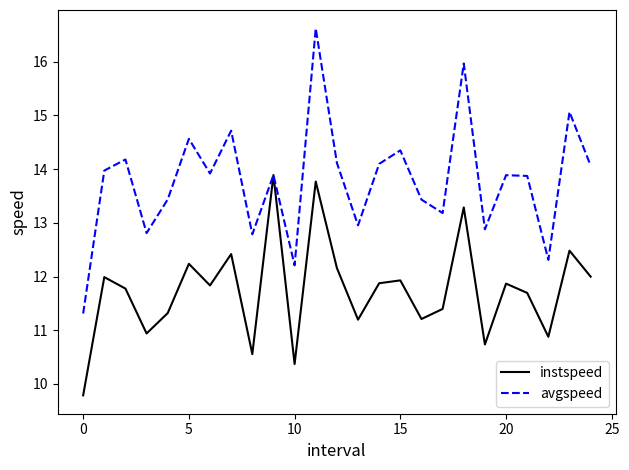

List the series in order of their overall mean, lowest first.

instspeed, avgspeed